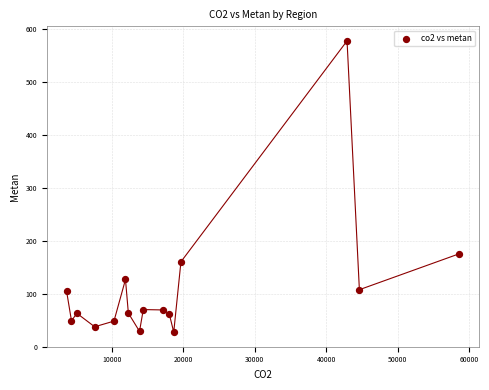

What Y value in the scatter plot is closest to 302?

175.7